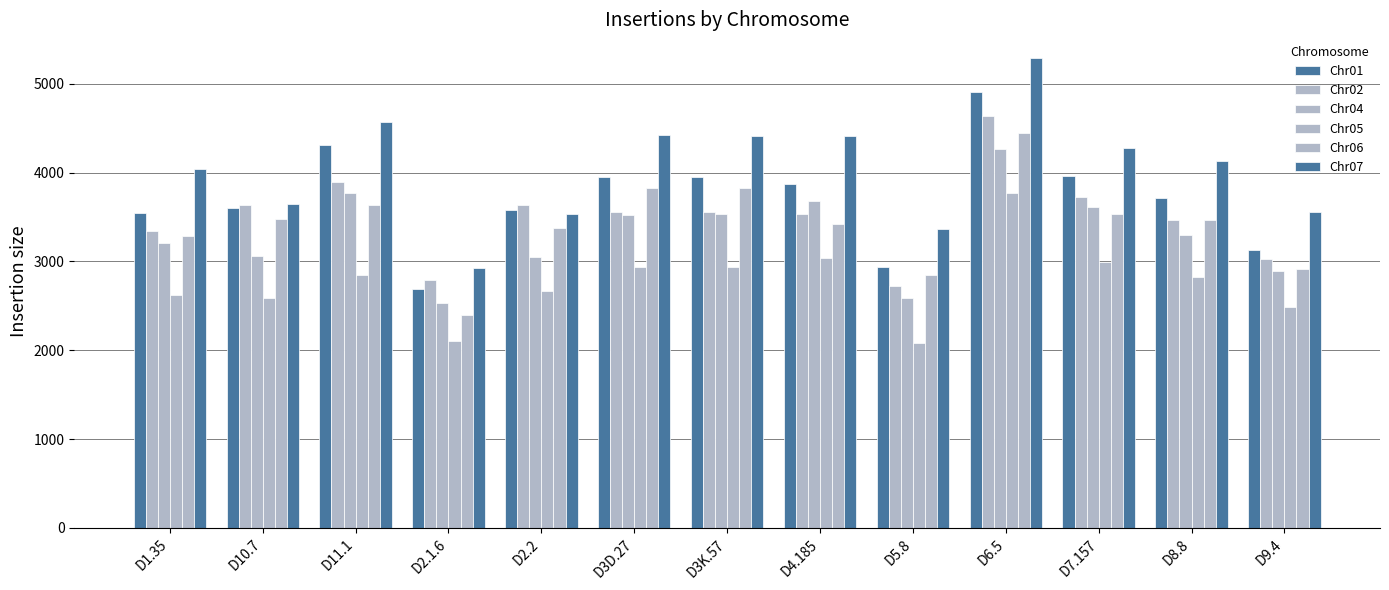

Reading right to left, what are all the values shown in this chart?

Chr01: 3129	3718	3965	4910	2941	3867	3951	3948	3577	2694	4311	3598	3550
Chr02: 3032	3471	3722	4639	2720	3537	3558	3551	3640	2792	3893	3635	3338
Chr04: 2889	3294	3614	4265	2590	3677	3531	3527	3051	2536	3775	3062	3211
Chr05: 2483	2824	2992	3765	2087	3041	2934	2933	2667	2110	2847	2585	2621
Chr06: 2915	3468	3539	4445	2849	3422	3828	3824	3379	2398	3632	3481	3292
Chr07: 3562	4130	4274	5292	3367	4409	4410	4428	3539	2929	4569	3647	4036